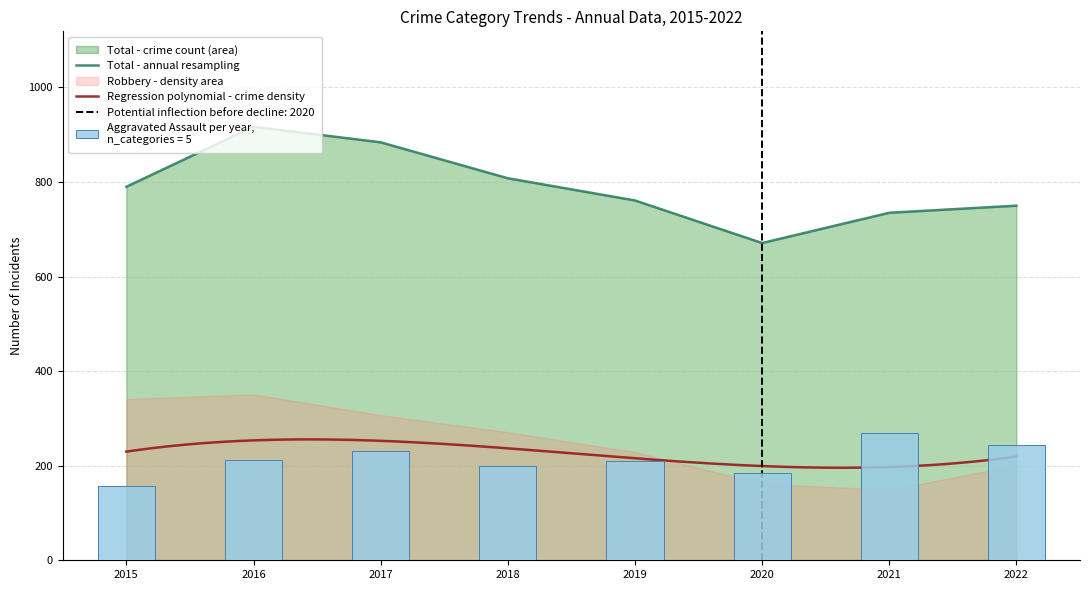

At which label does Total - annual resampling reach its minimum?

2020